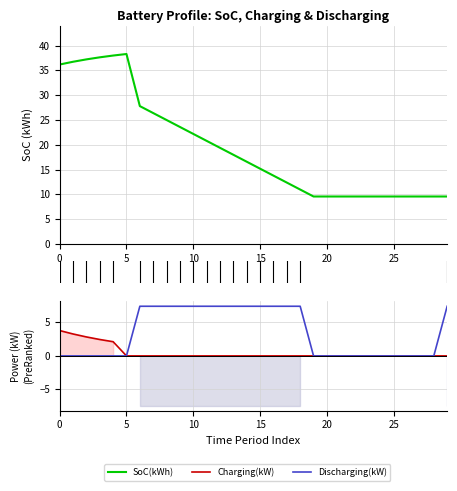

What is the label of the 13th point from the left?

12